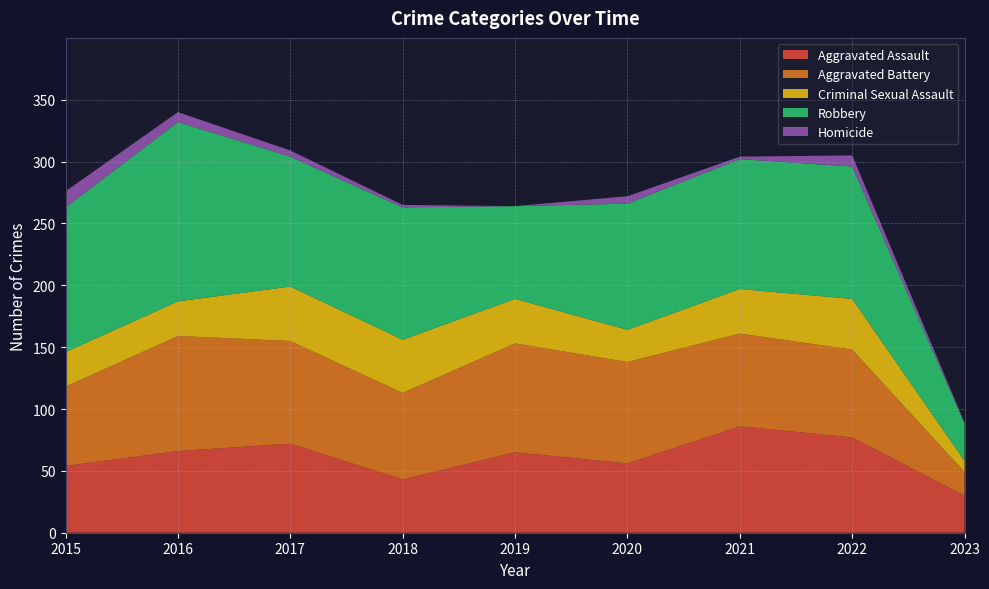

Reading right to left, what are all the values shown in this chart?

Aggravated Assault: 2023=30	2022=77	2021=86	2020=56	2019=65	2018=43	2017=72	2016=66	2015=54
Aggravated Battery: 2023=19	2022=71	2021=75	2020=82	2019=88	2018=70	2017=83	2016=93	2015=64
Criminal Sexual Assault: 2023=9	2022=41	2021=36	2020=26	2019=36	2018=43	2017=44	2016=28	2015=28
Robbery: 2023=30	2022=107	2021=105	2020=102	2019=75	2018=107	2017=105	2016=145	2015=117
Homicide: 2023=1	2022=9	2021=2	2020=6	2019=0	2018=2	2017=5	2016=8	2015=13